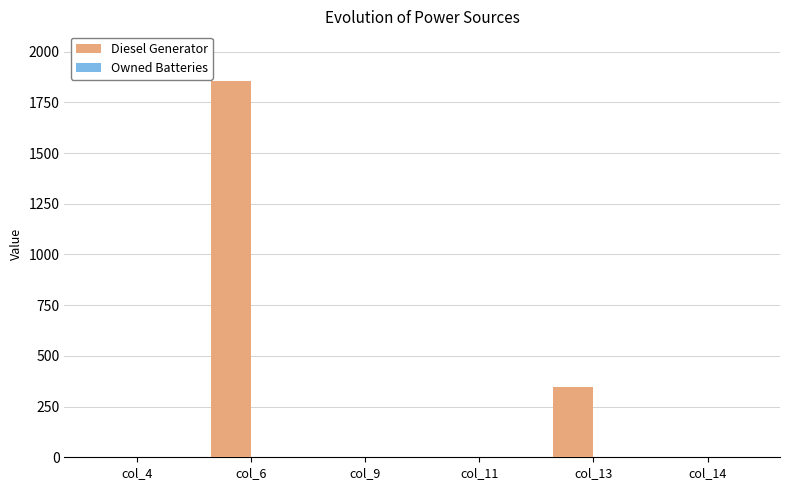

True or false: Diesel Generator has a value of -612 at col_4.

False